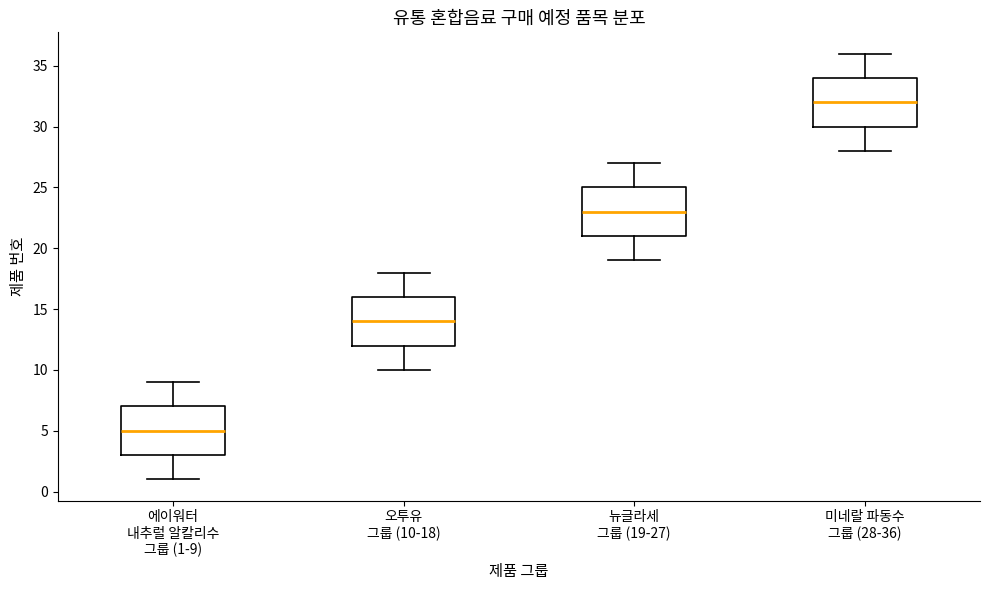

Which box's median line is the highest?

미네랄 파동수 그룹 (28-36)